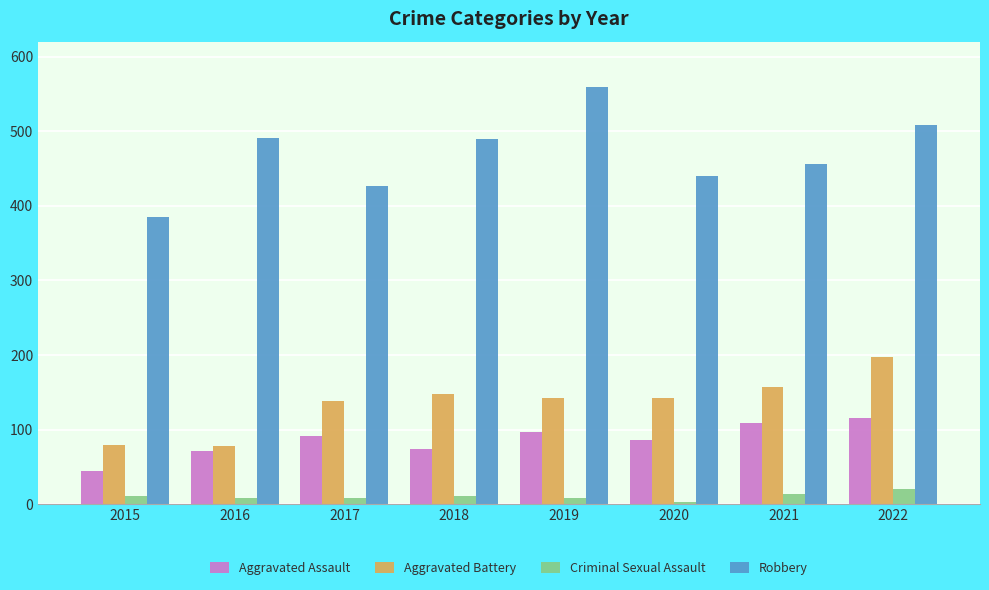

What is the sum of the Robbery values at 2020 and 2016?

931